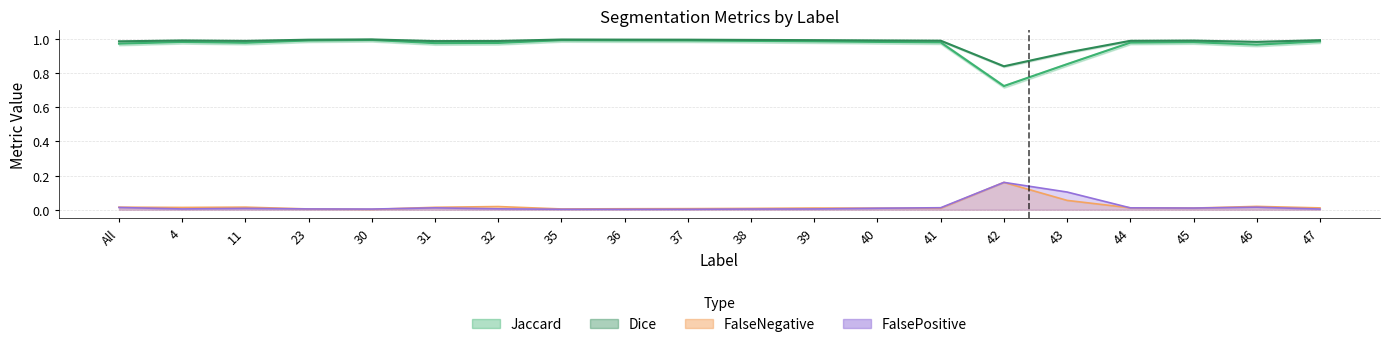

At which label is Dice closest to 0?

42